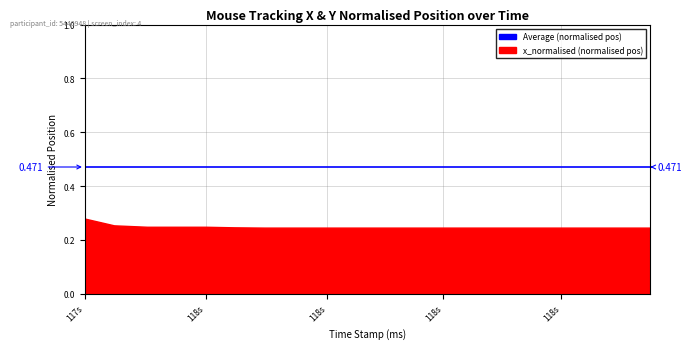

Is it true that x_normalised equals 0.2 at 4?

True